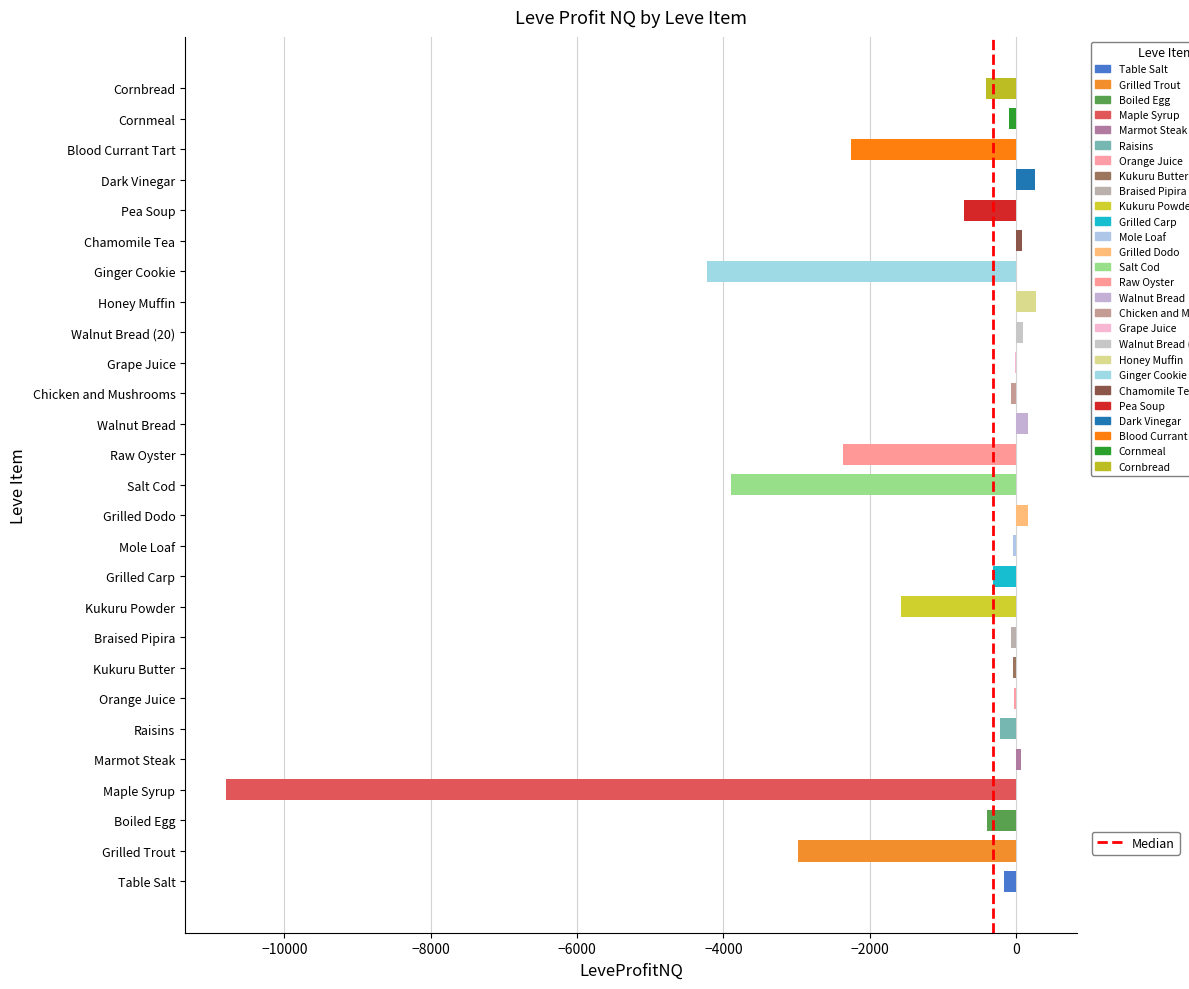

What is the sum of all values?

-29524.3